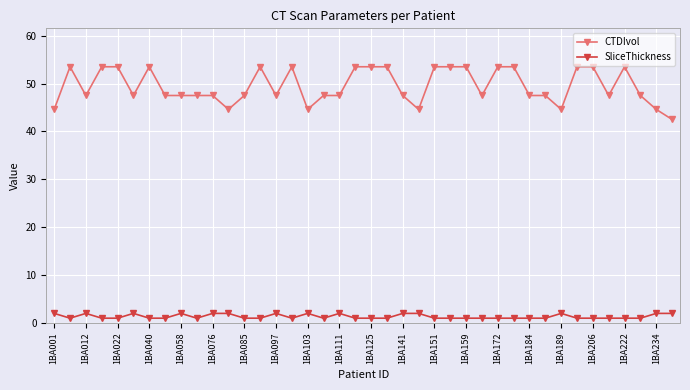

What are all the series names shown in the legend?

CTDIvol, SliceThickness